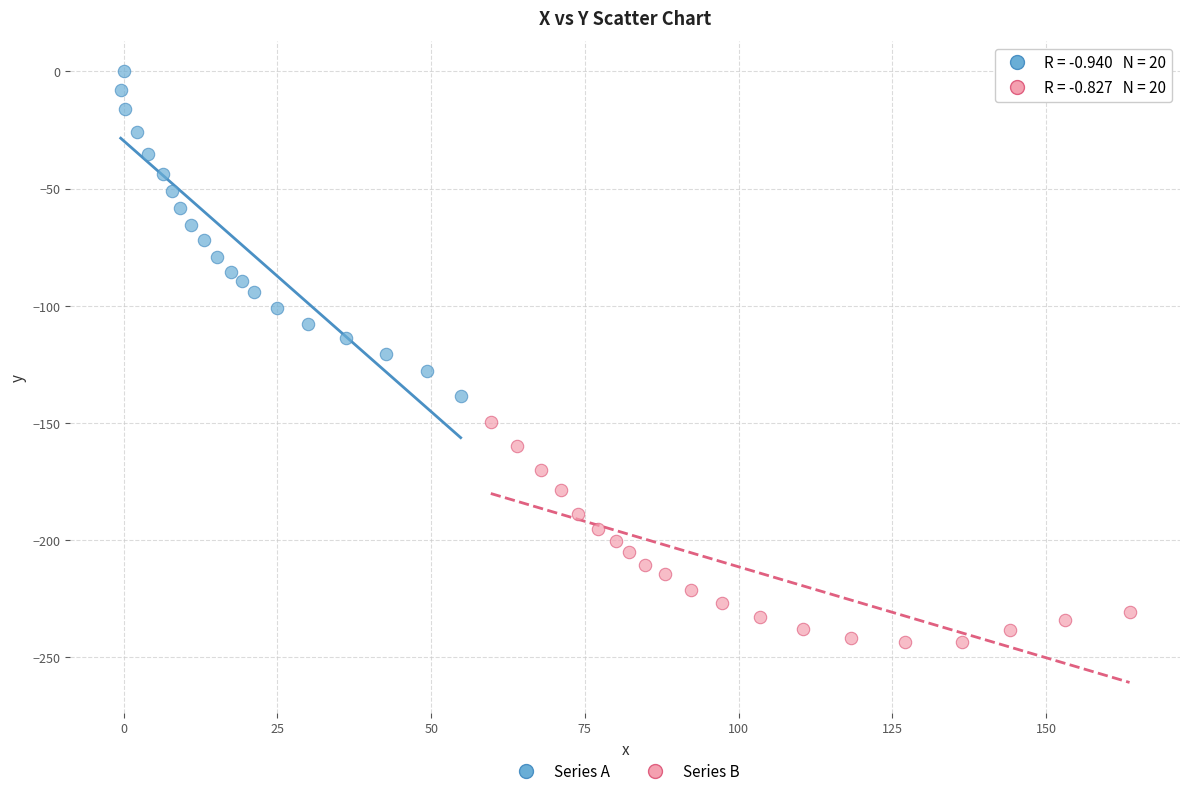

Which series contains the highest Y value?

Series A